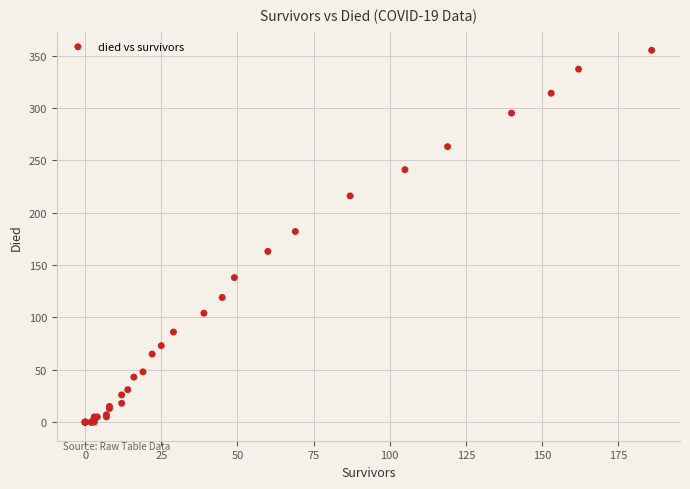

What Y value in the scatter plot is closest to 177?

182